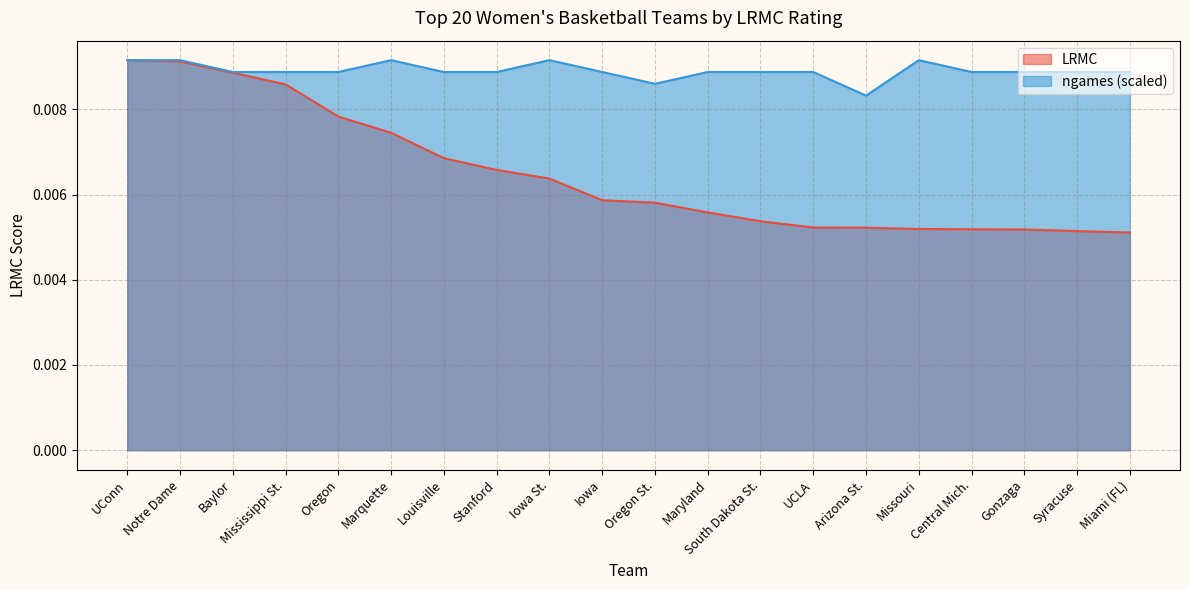

True or false: ngames and LRMC intersect in this chart.

False